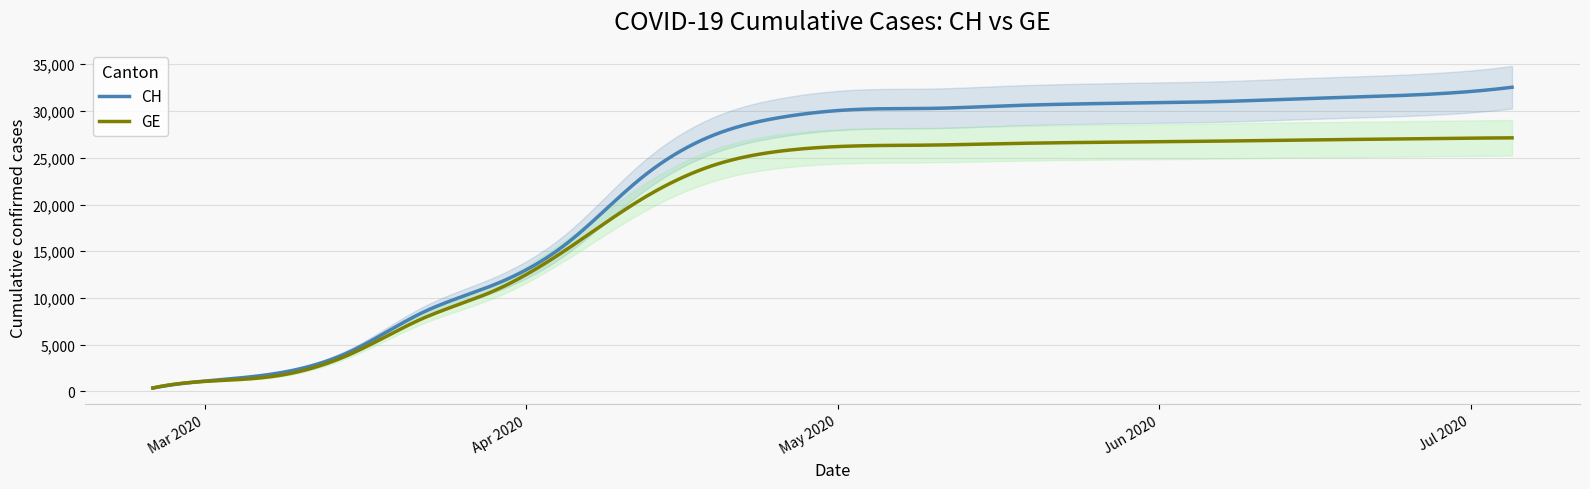

Is the value of GE at 2020-03-29 greater than the value of CH at 2020-04-05?

No